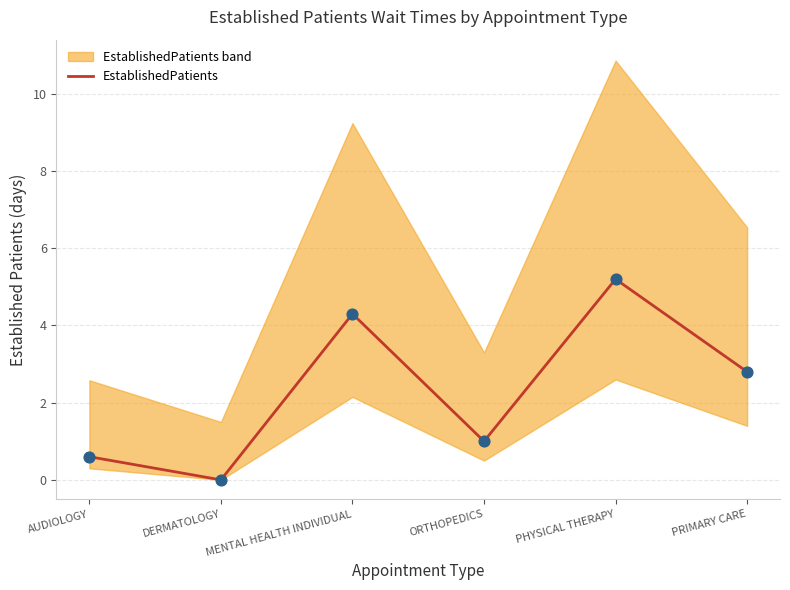

Approximately how many times larger is the value at AUDIOLOGY compared to PHYSICAL THERAPY?

0.1